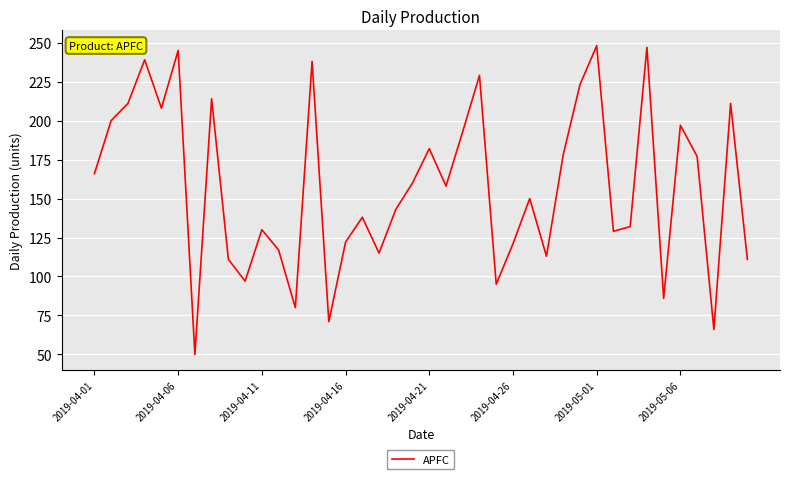

What is the sum of all values?

6301